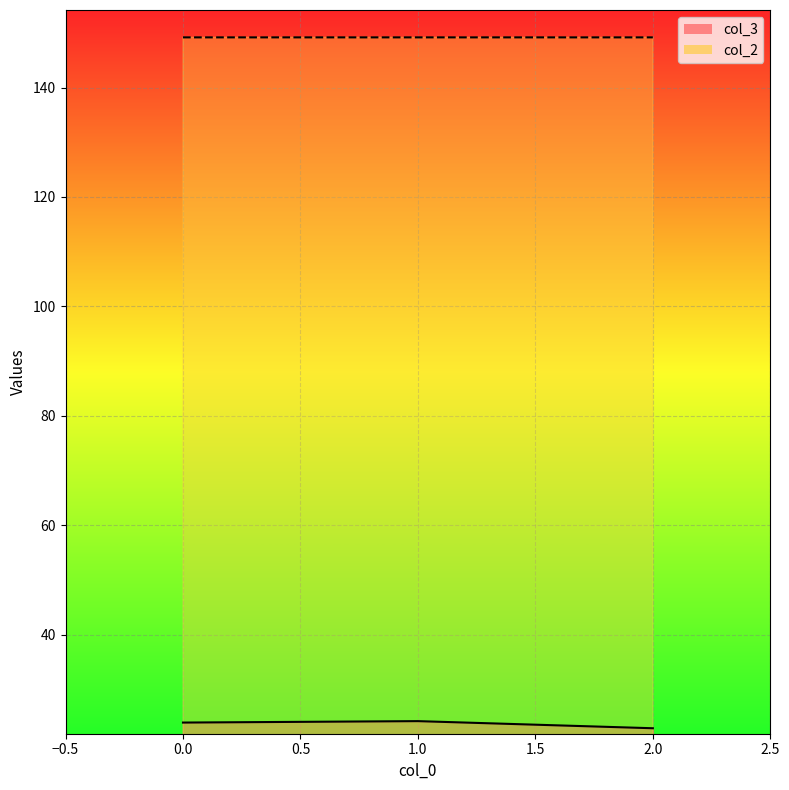

True or false: col_2 has a value of 54.2 at 2.

False